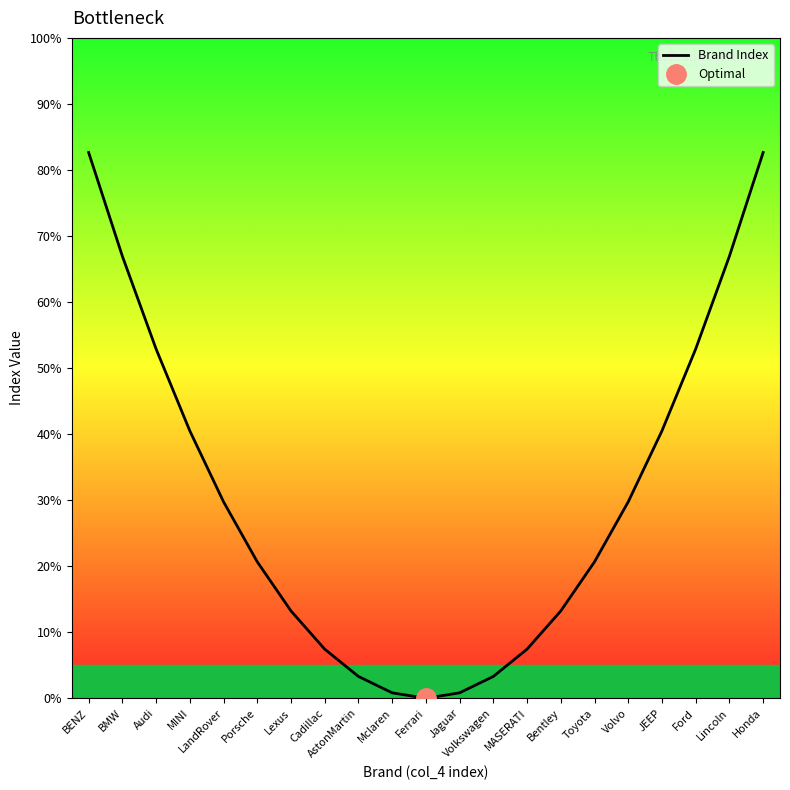

At which category does the data reach its first local valley?

Ferrari